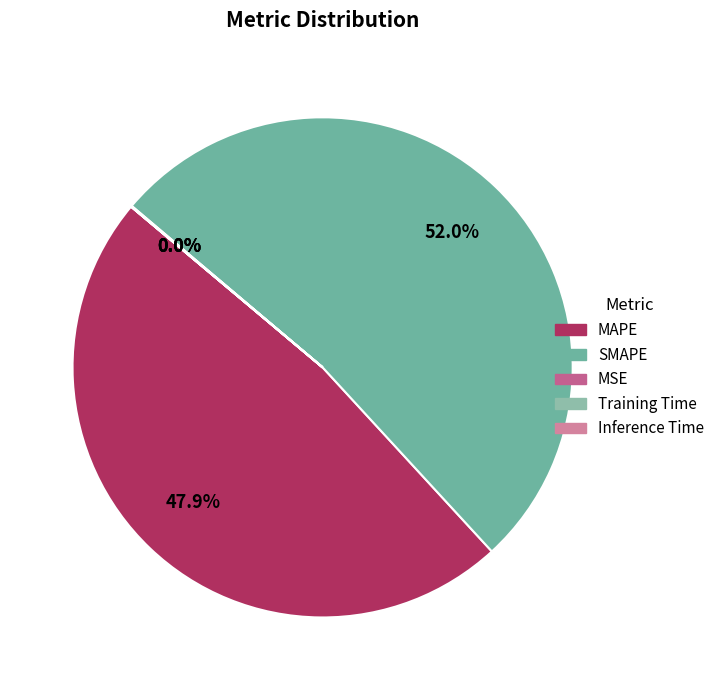

Which category accounts for the majority?

SMAPE